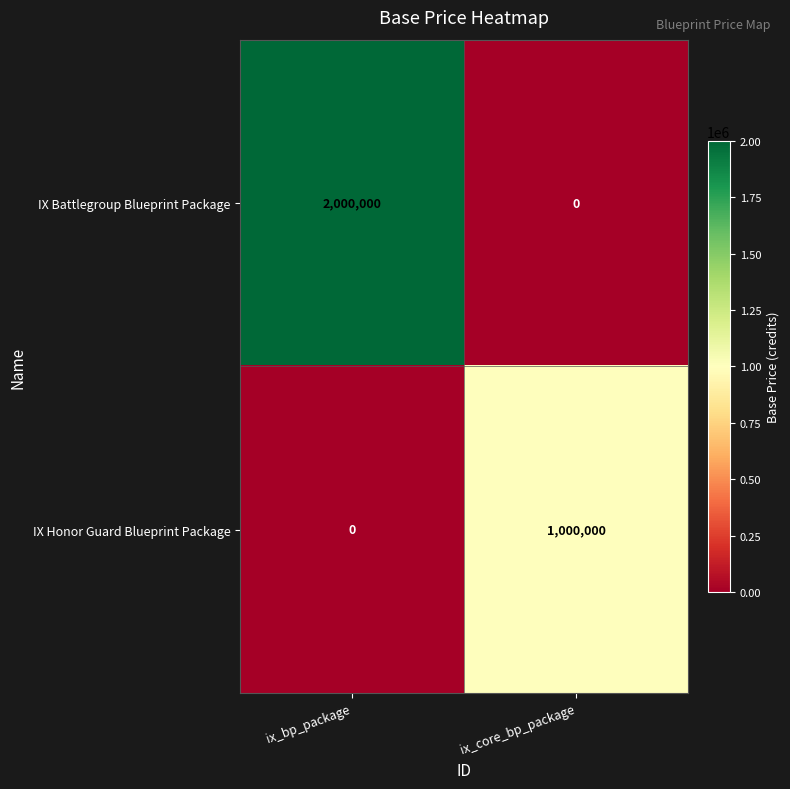

What is the average value of the IX Battlegroup Blueprint Package series?

1000000